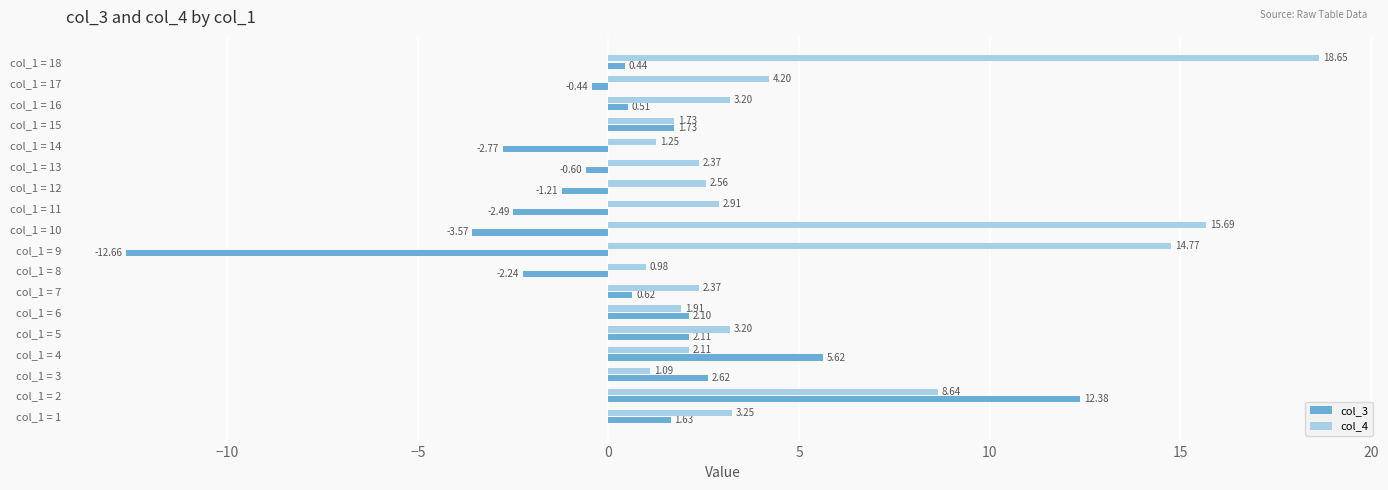

What is the spread (max minus min) of values at col_1 = 12?

3.8